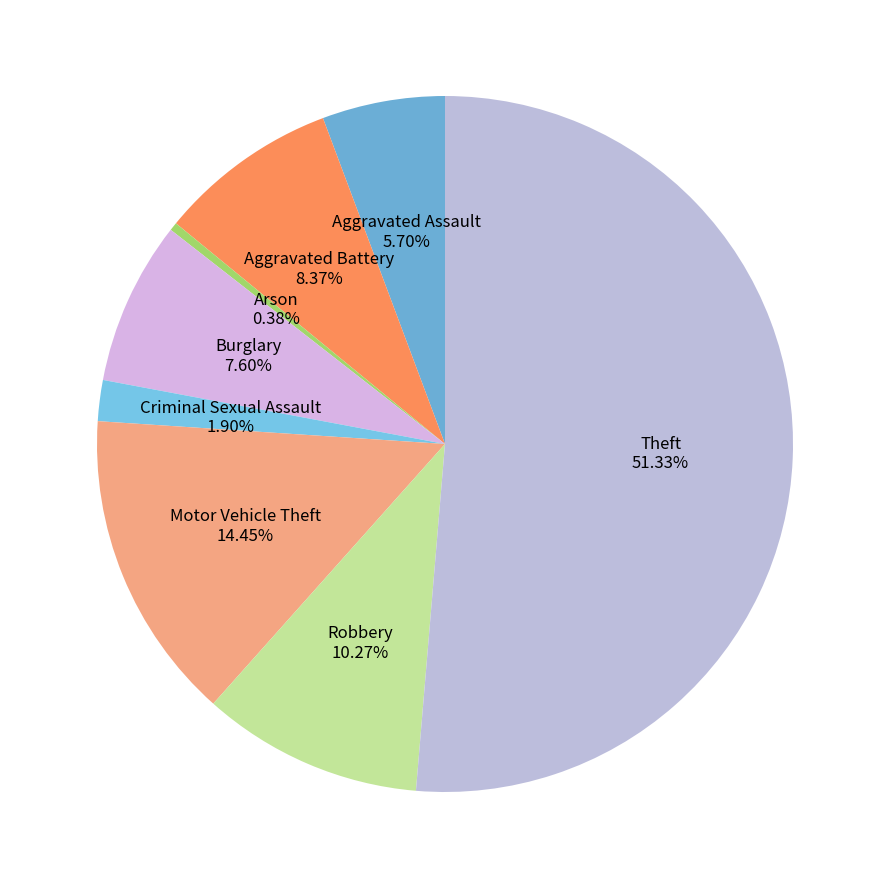

To the nearest percent, what percentage of the pie is Aggravated Battery?

8%